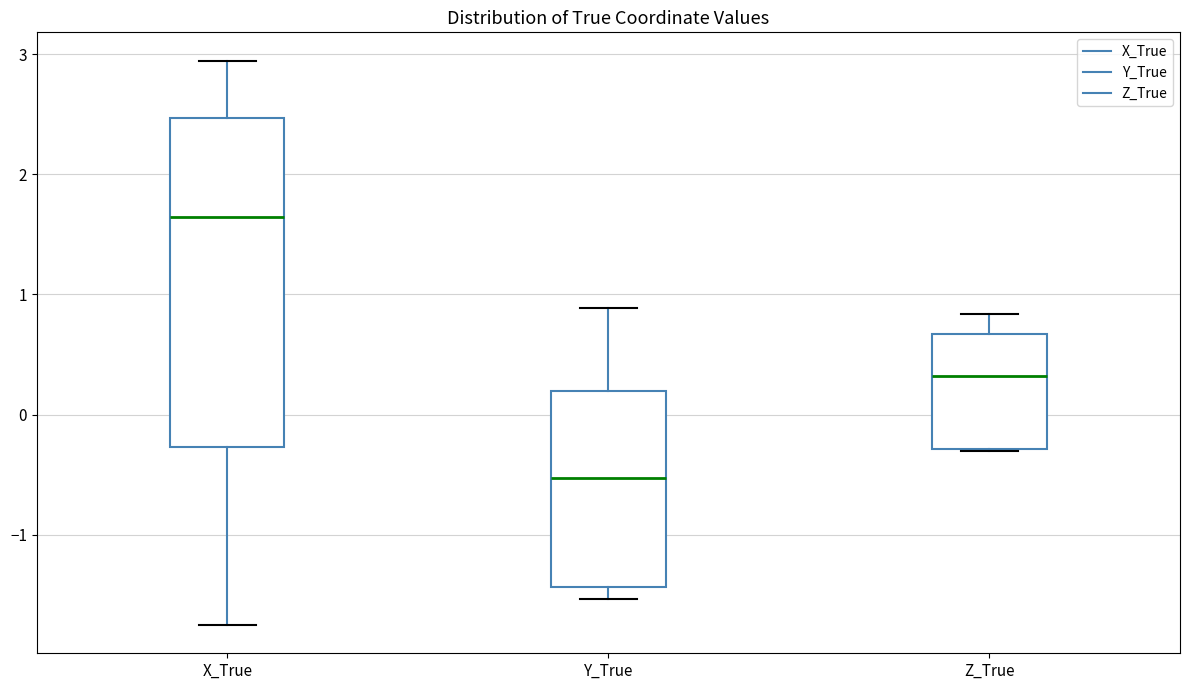

Which box is the tallest, from its lower edge to its upper edge?

X_True